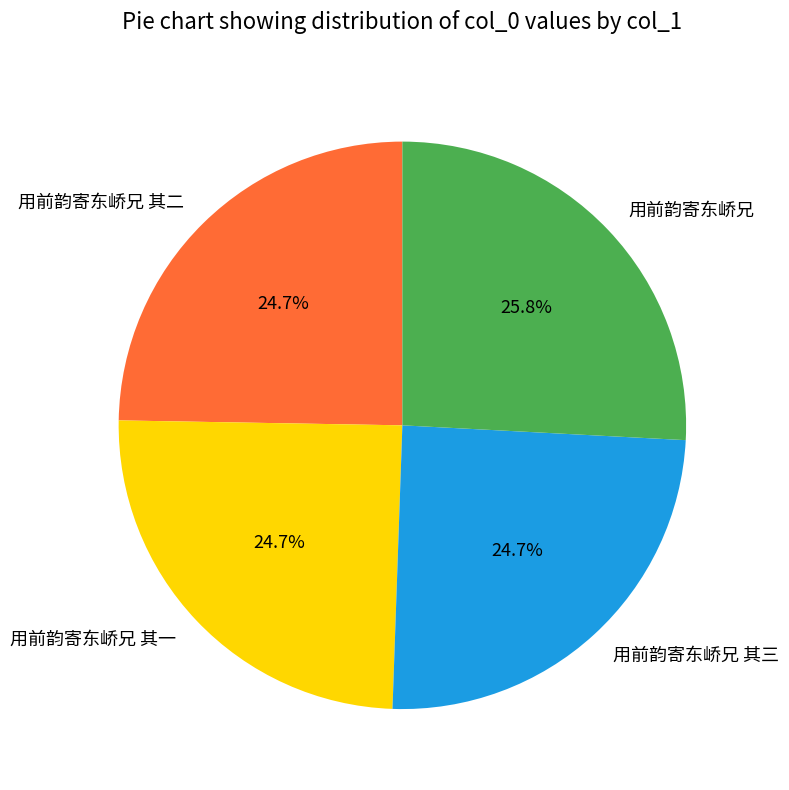

Which slice is the largest?

用前韵寄东峤兄